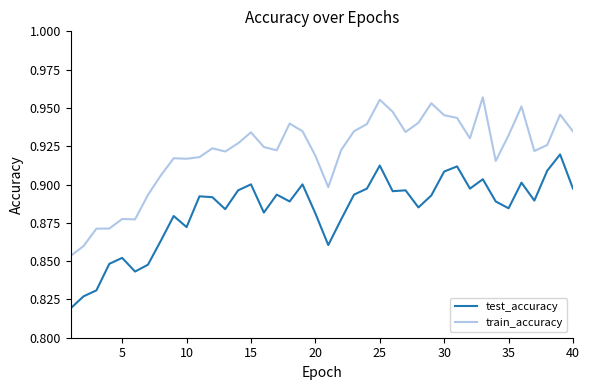

True or false: test_accuracy and train_accuracy intersect in this chart.

False